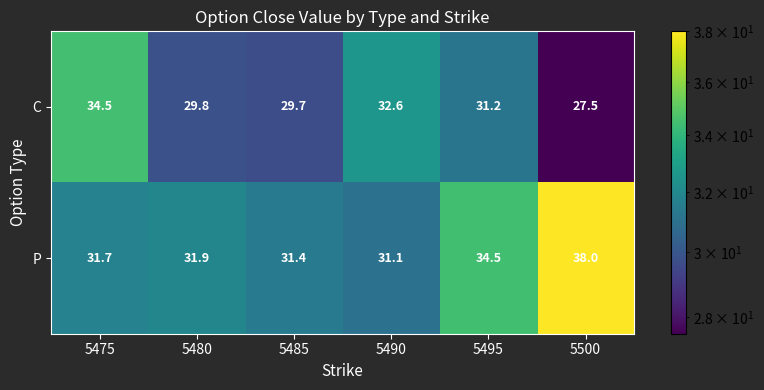

Which label corresponds to the largest value in the chart?

5500